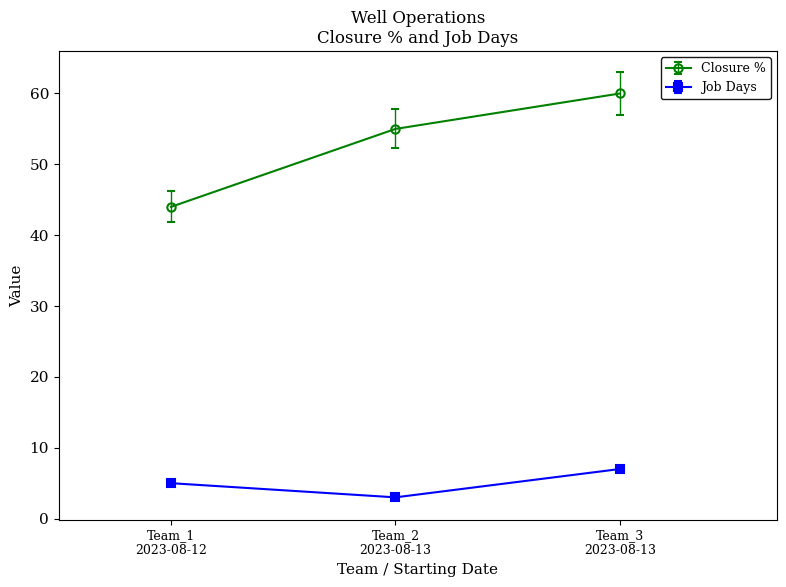

What is the label of the 1st point from the right?

Team_3
2023-08-13